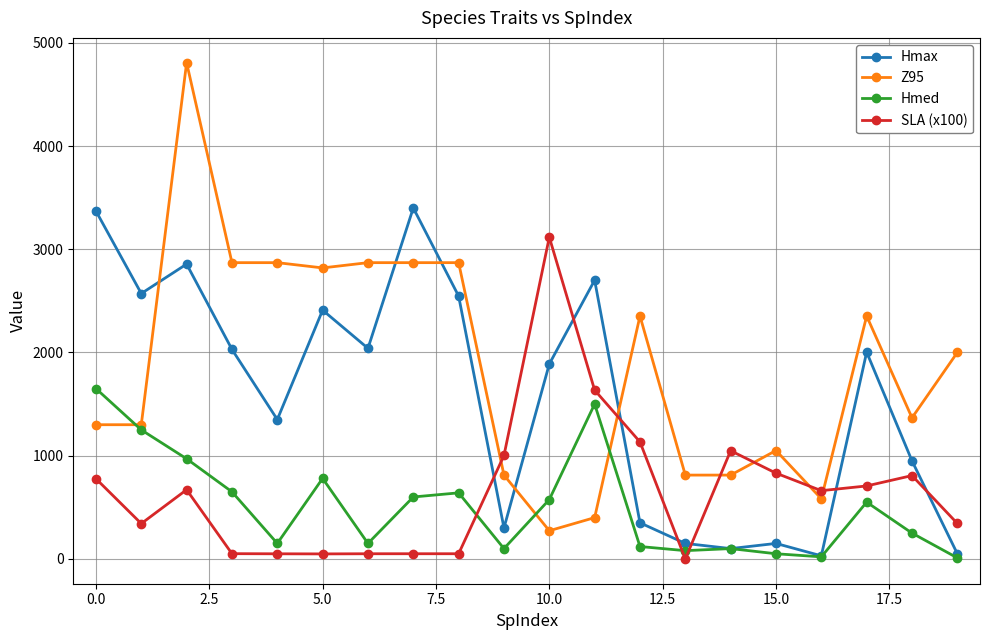

How many interior local peaks does the Hmax series have?

6